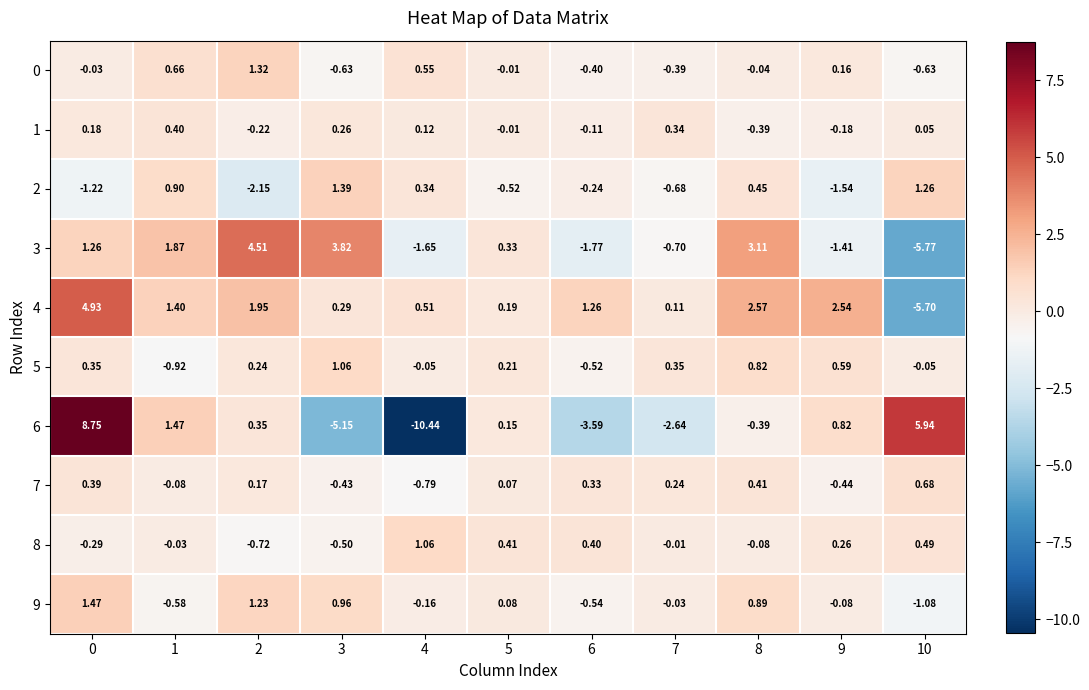

Is the value of 2 at 9 greater than the value of 7 at 7?

No